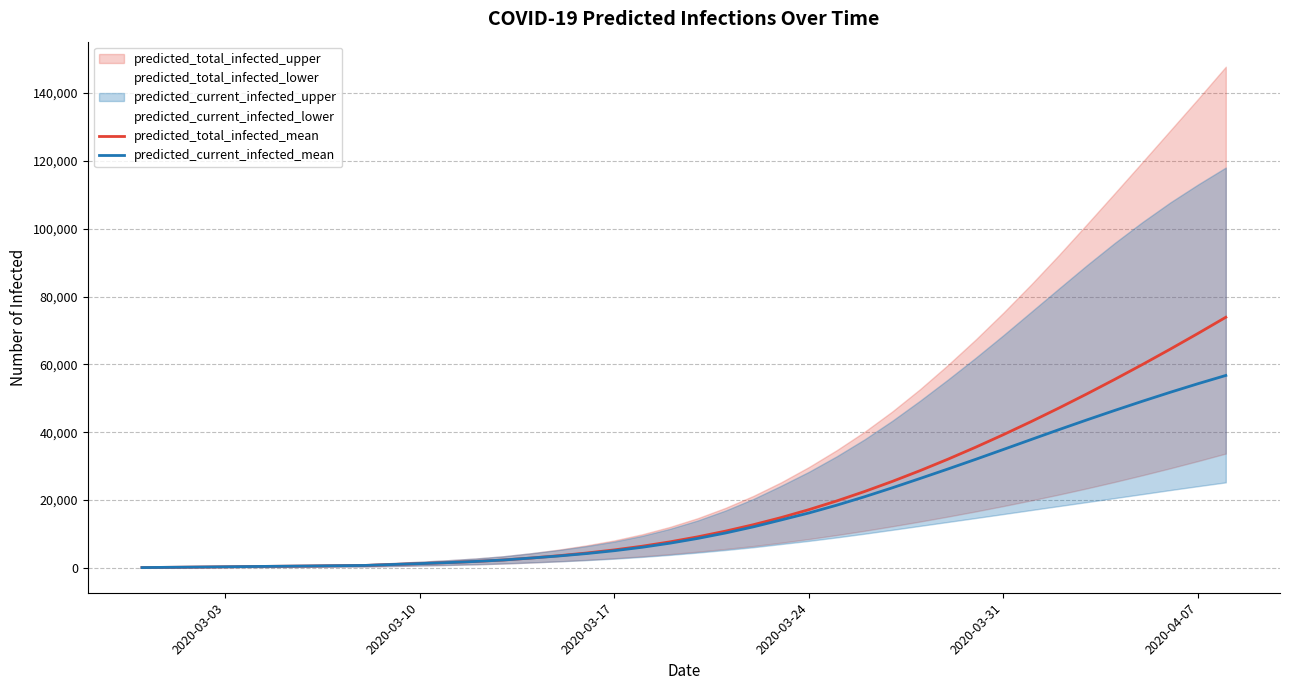

What is the highest value of the predicted_current_infected_mean series?

56722